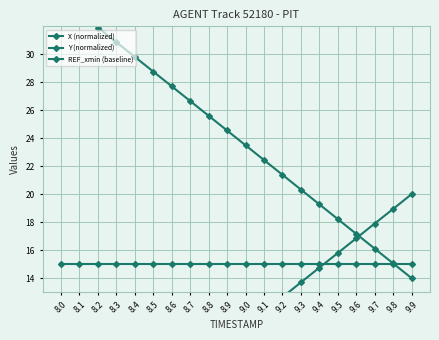

Which series has the largest range (max minus min)?

X (normalized)